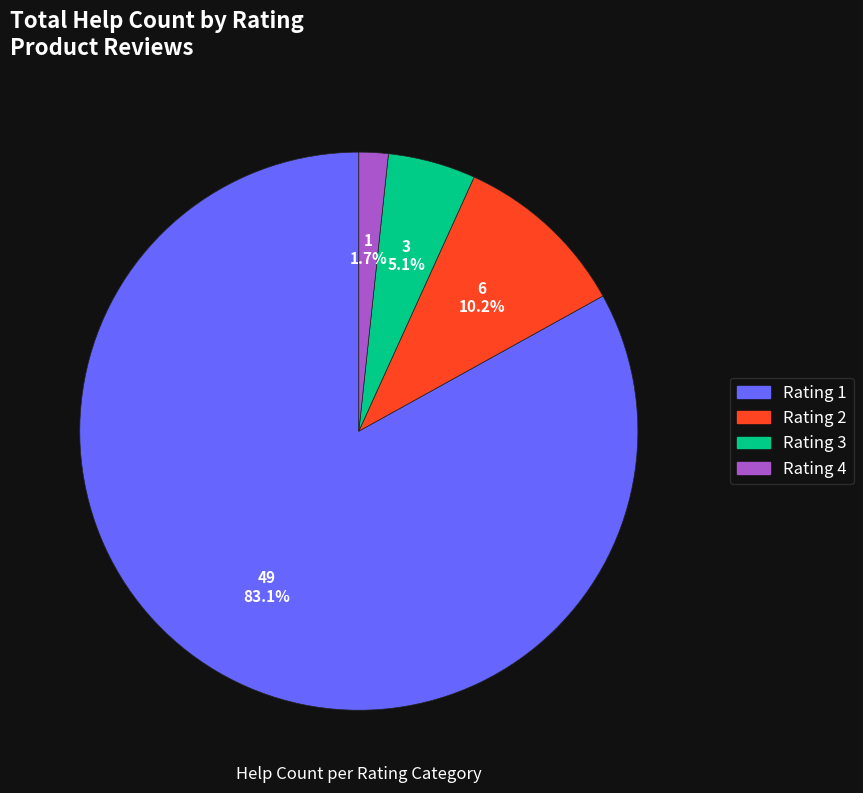

What percentage do Rating 4 and Rating 2 together represent?

11.9%